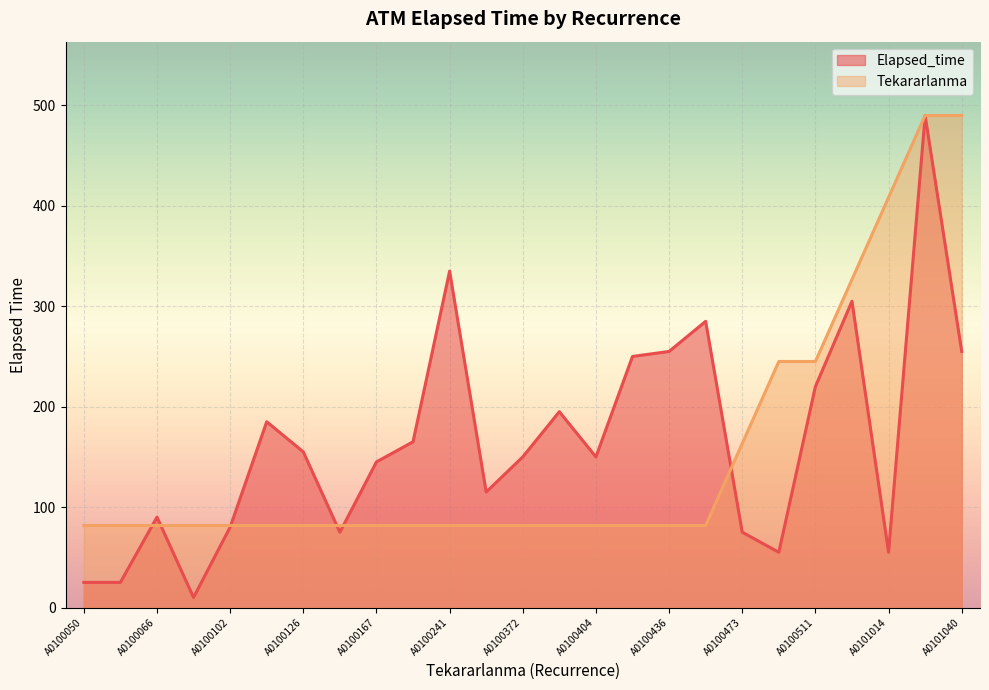

At how many categories does at least one series exceed 379?

3